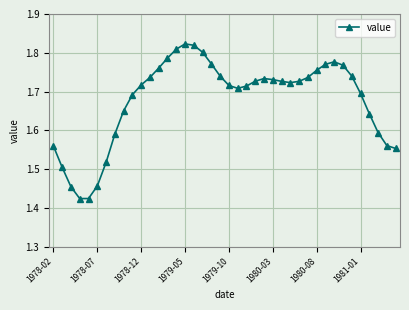

True or false: the data has more than 2 interior local peaks.

True